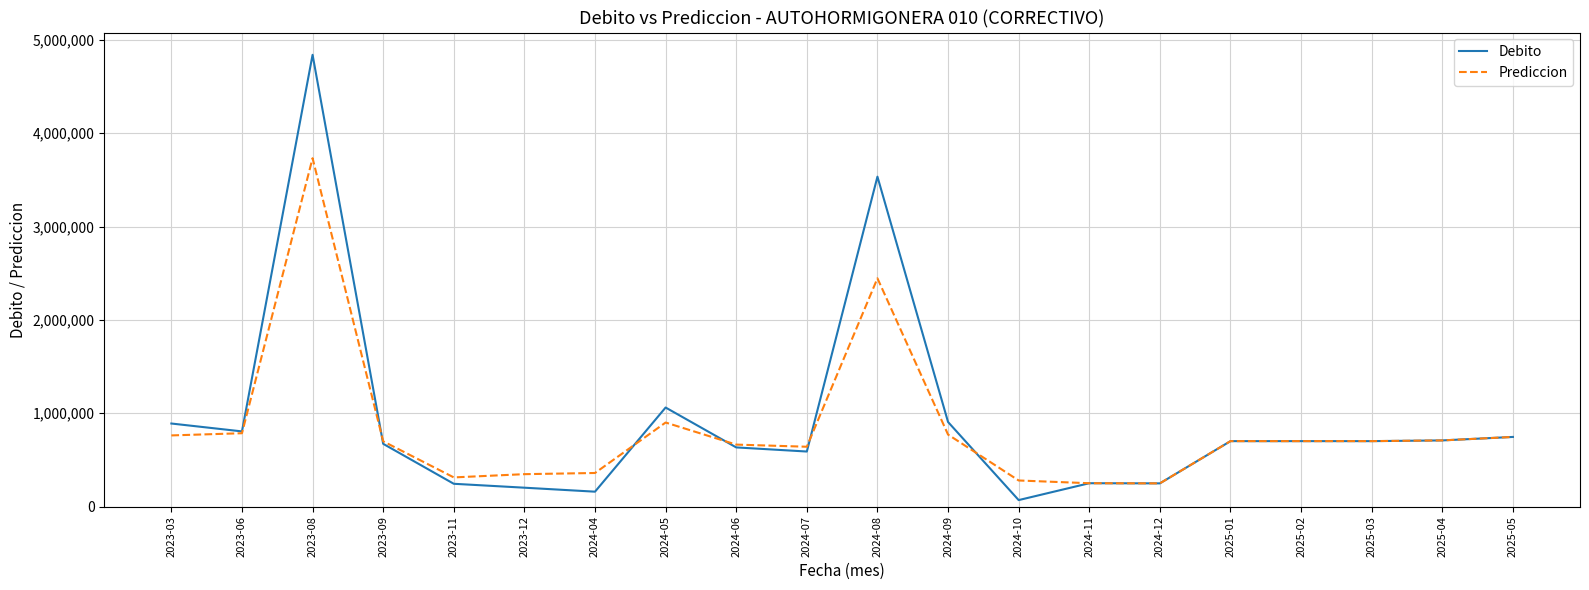

At how many categories does at least one series exceed 2335214?

2